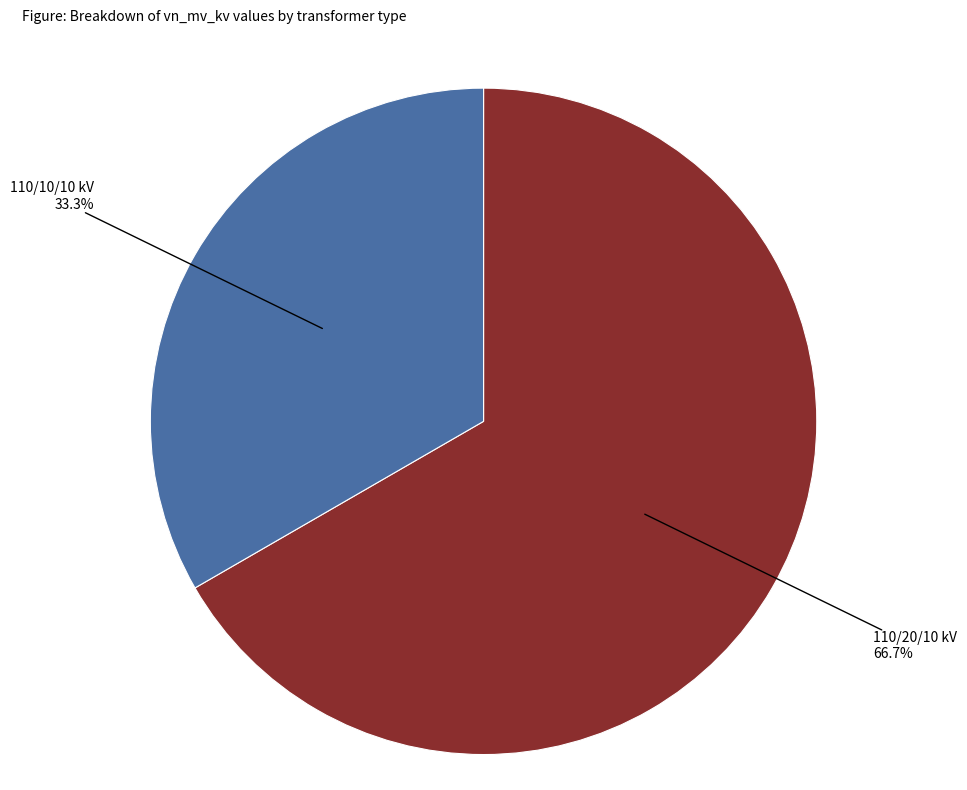

Is there a majority slice in this chart?

Yes